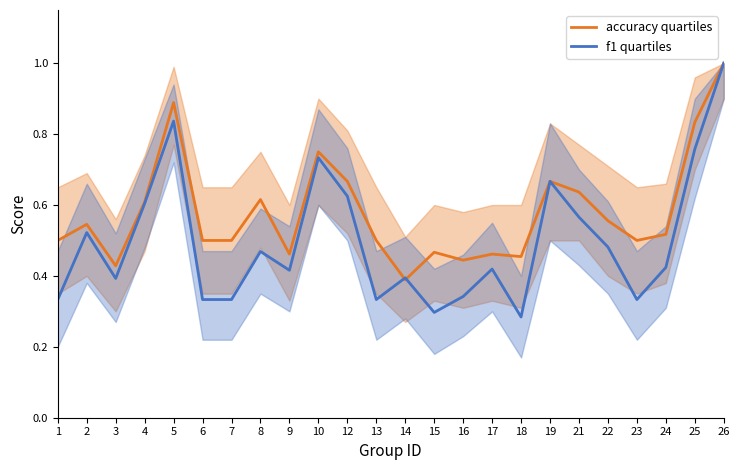

At 2, list the series in order from smallest to largest.

f1 quartiles, accuracy quartiles